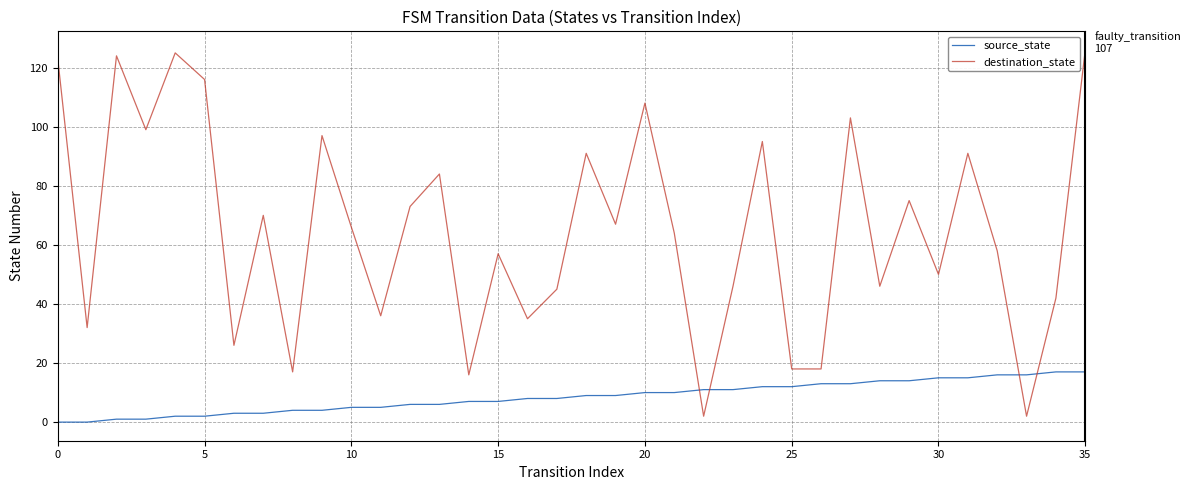

After their last crossing, which series has the higher values: destination_state or source_state?

destination_state